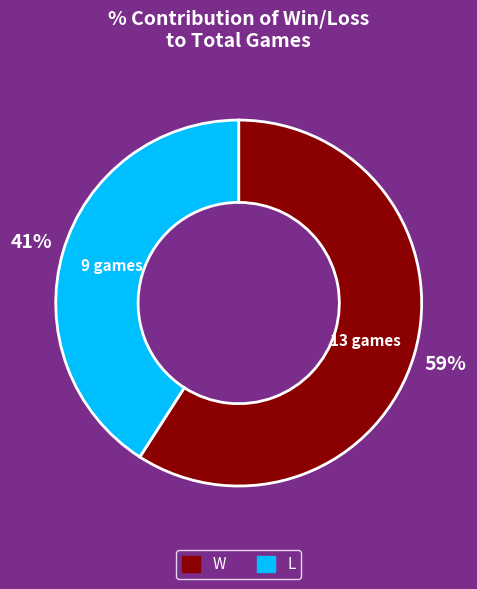

Is the sum of W and L greater than half?

Yes